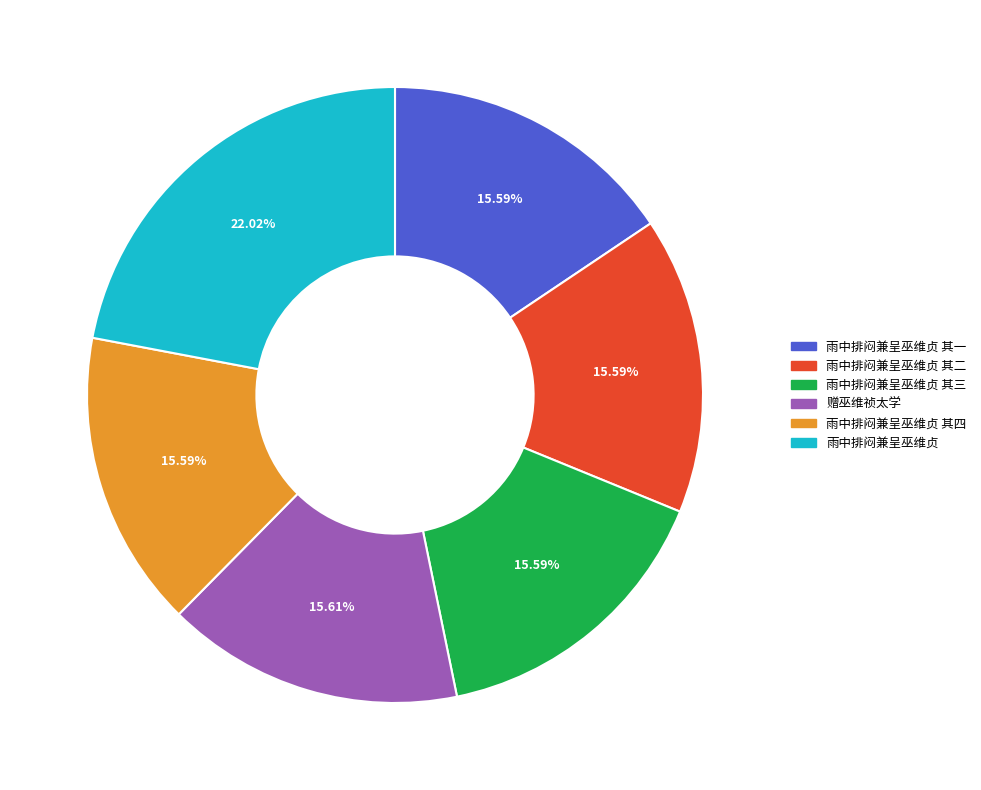

Is there a majority slice in this chart?

No